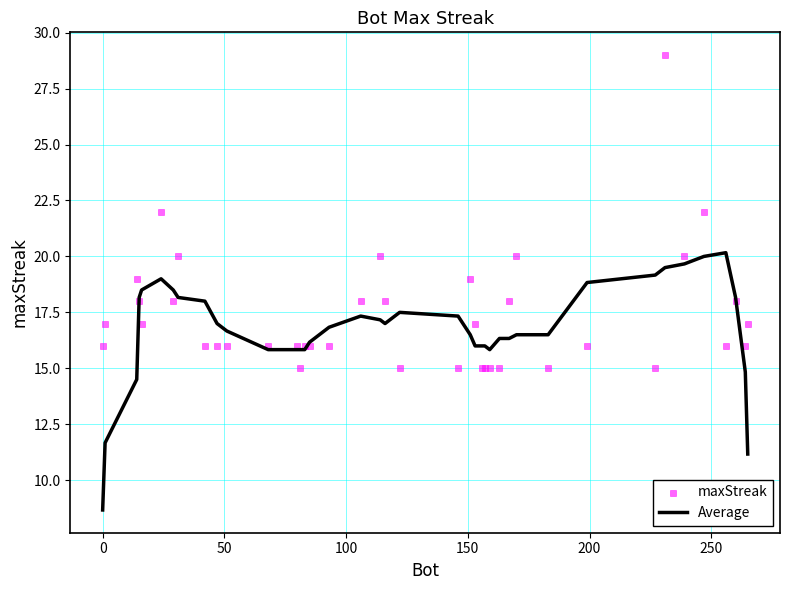

Which series contains the lowest Y value?

Average